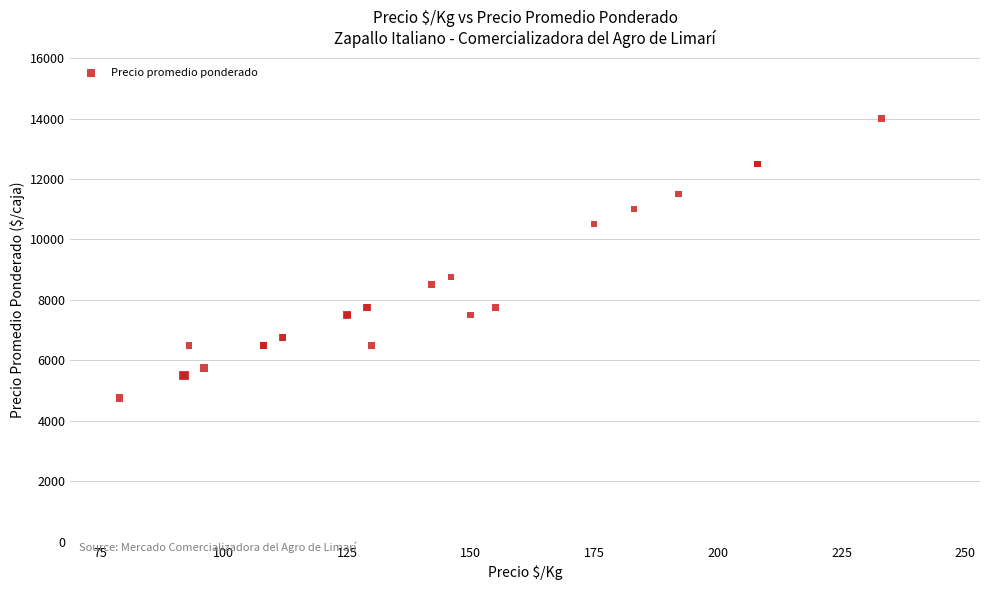

What Y value in the scatter plot is closest to 9375?

8750